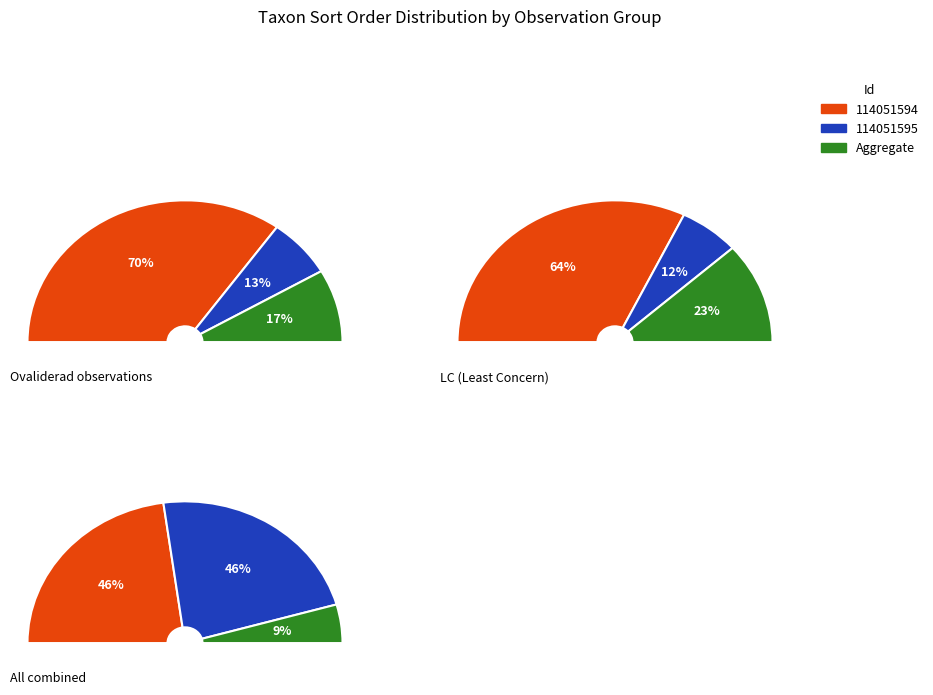

Does 114051595 account for over 50% of the chart?

No